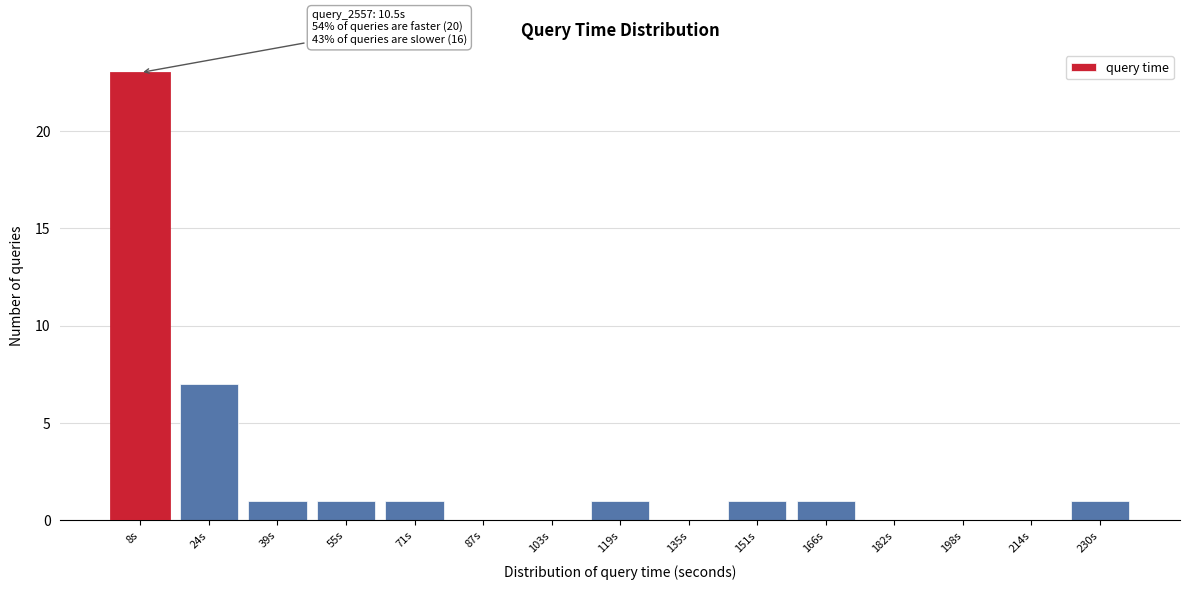

Reading left to right, transcribe all the data shown in this chart.

8s=23	24s=7	39s=1	55s=1	71s=1	87s=0	103s=0	119s=1	135s=0	151s=1	166s=1	182s=0	198s=0	214s=0	230s=1